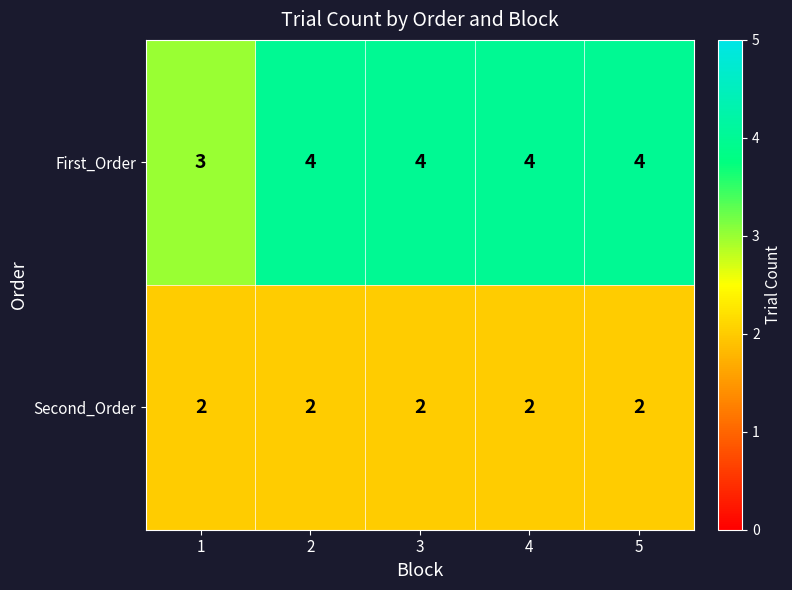

Which series has the widest spread of values?

First_Order